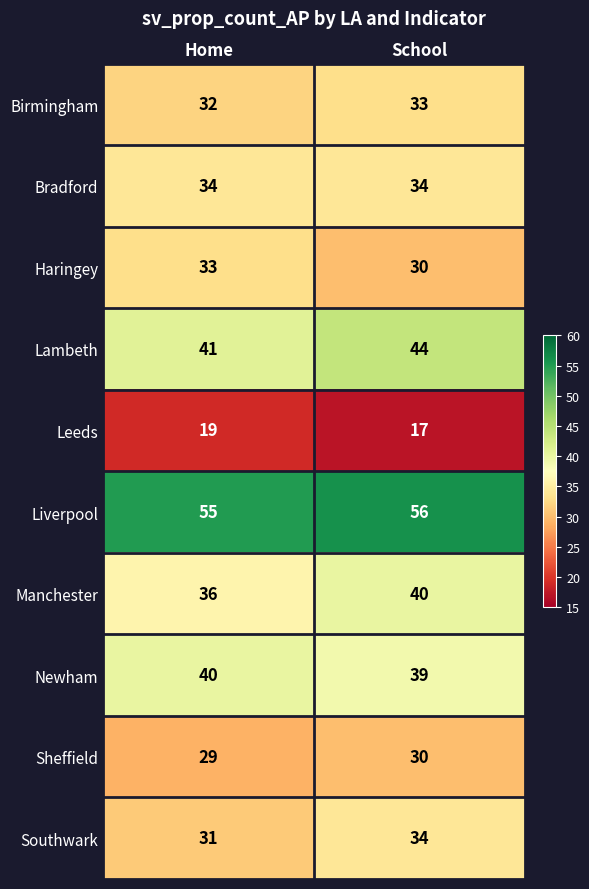

Reading right to left, extract all data points from this chart.

Birmingham: 33	32
Bradford: 34	34
Haringey: 30	33
Lambeth: 44	41
Leeds: 17	19
Liverpool: 56	55
Manchester: 40	36
Newham: 39	40
Sheffield: 30	29
Southwark: 34	31